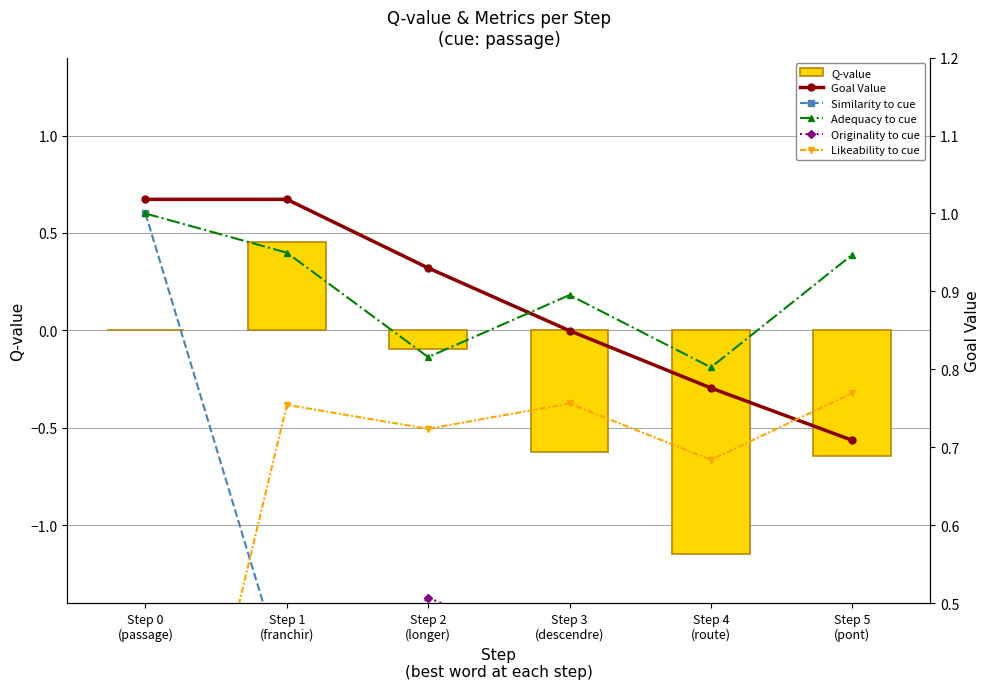

What is the average value of the Likeability to cue series?

0.6